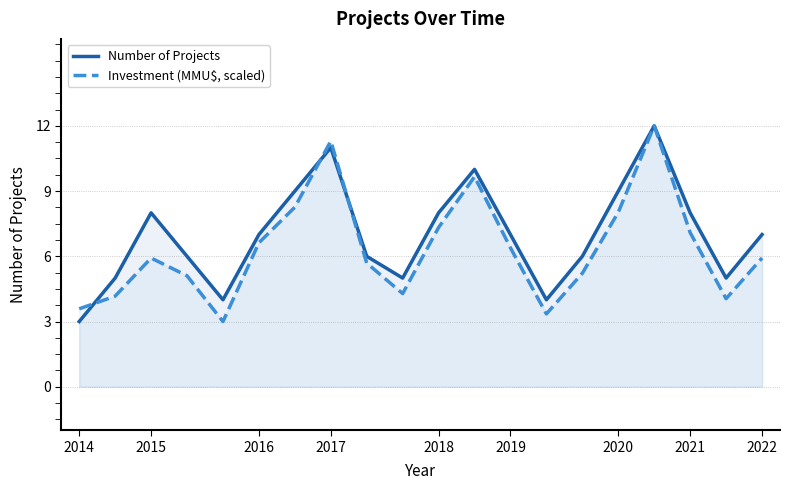

Which series changed the most between 2016 and 2022?

Investment (MMU$, scaled)